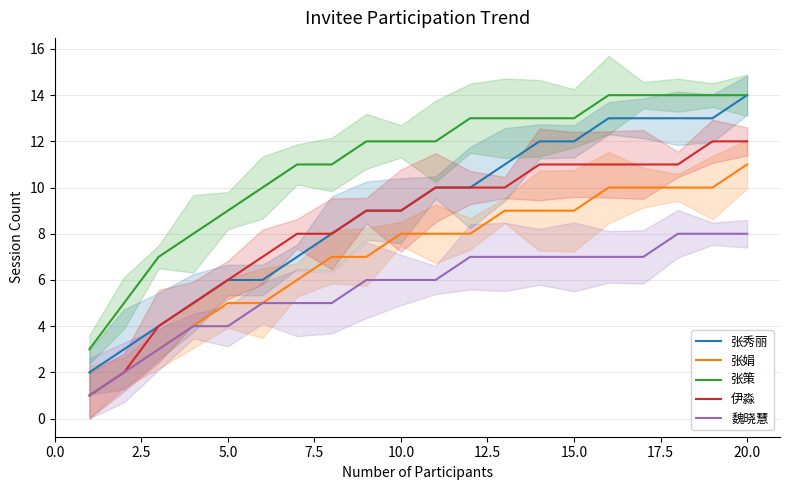

The value of 张策 at 5.0 is 9. True or false?

True